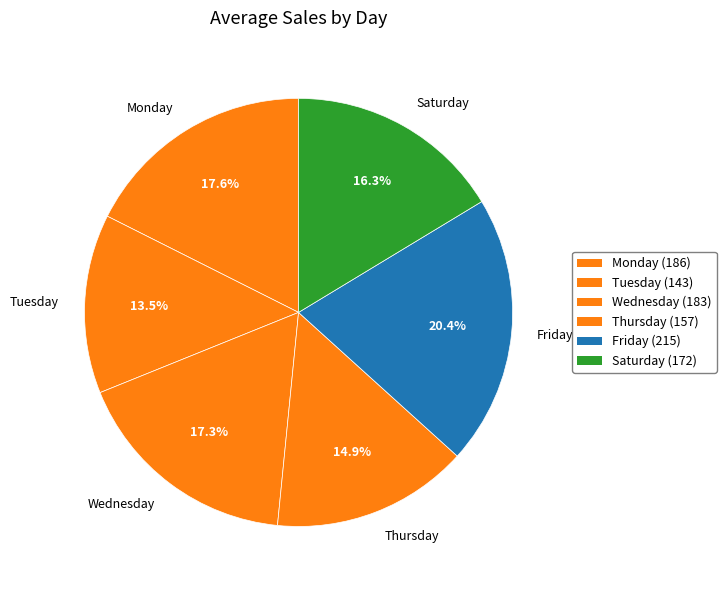

How many slices are in this pie chart?

6